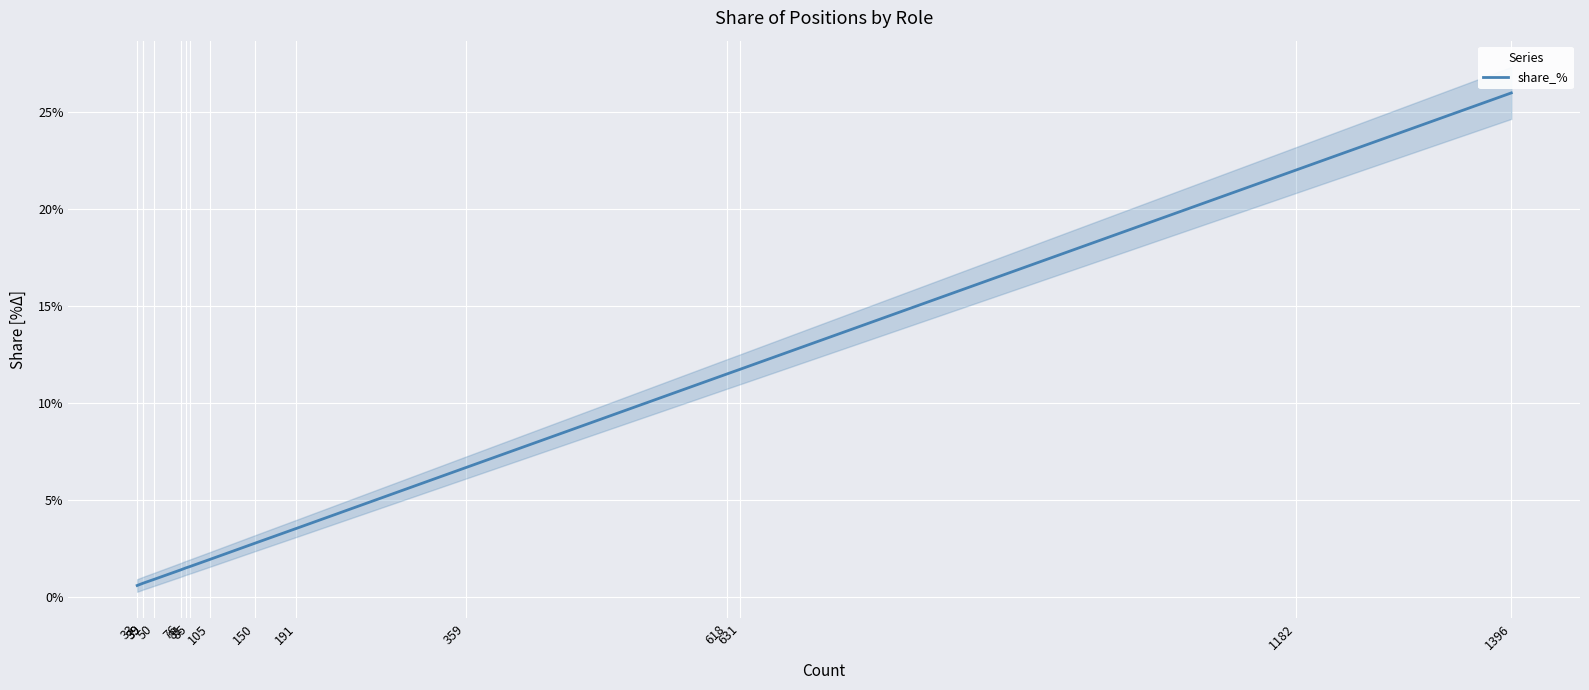

Rank the categories by value from lowest to highest.

33, 39, 39, 50, 76, 81, 85, 105, 150, 191, 359, 618, 631, 1182, 1396